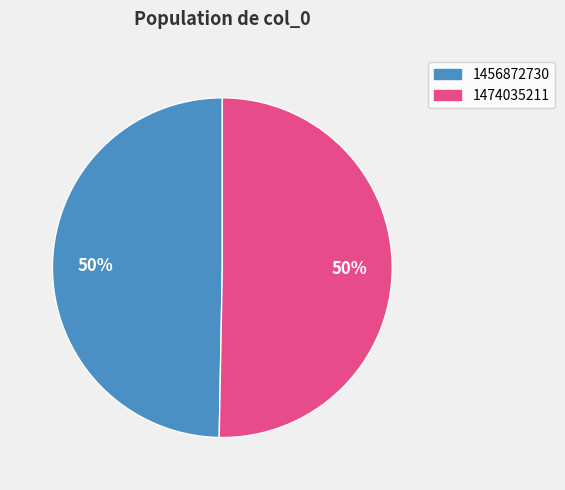

To the nearest percent, what is the average slice percentage?

50%